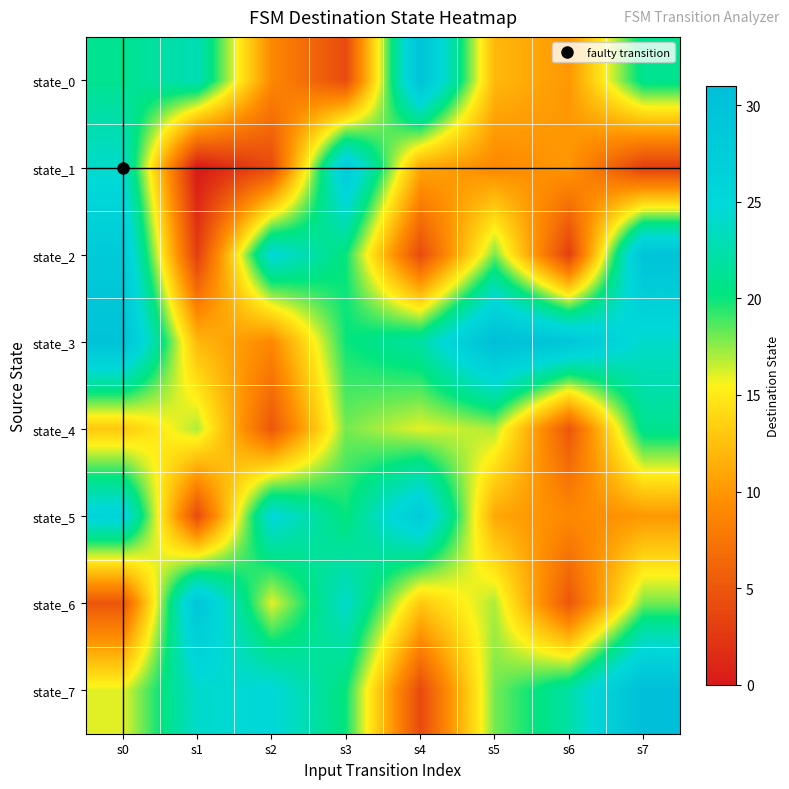

What is the total value across all series at s5?

133